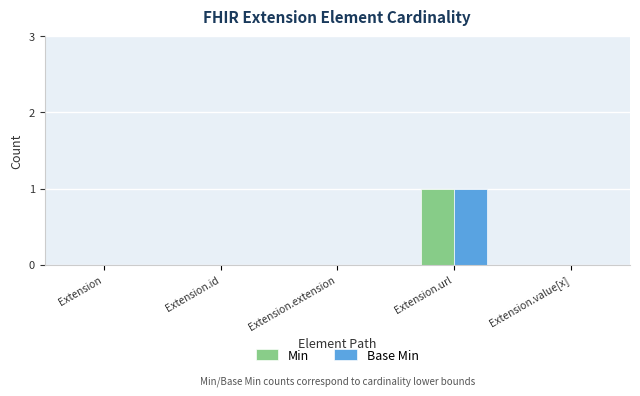

Which category has the highest value across all series?

Extension.url